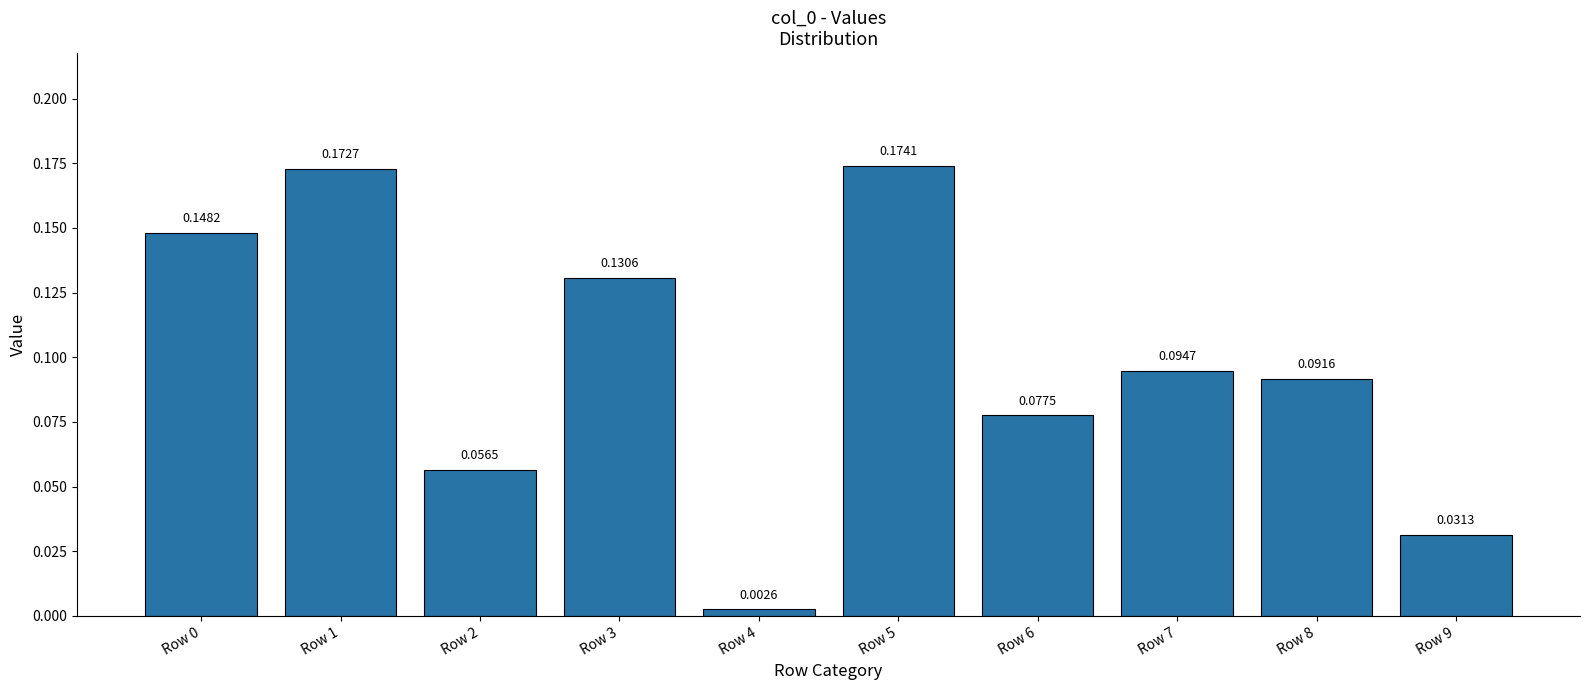

What is the sum of all values?

1.0